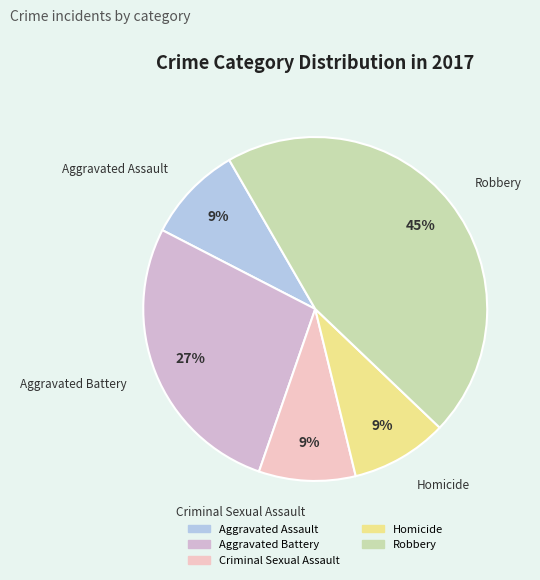

To the nearest percent, what portion does Homicide represent?

9%